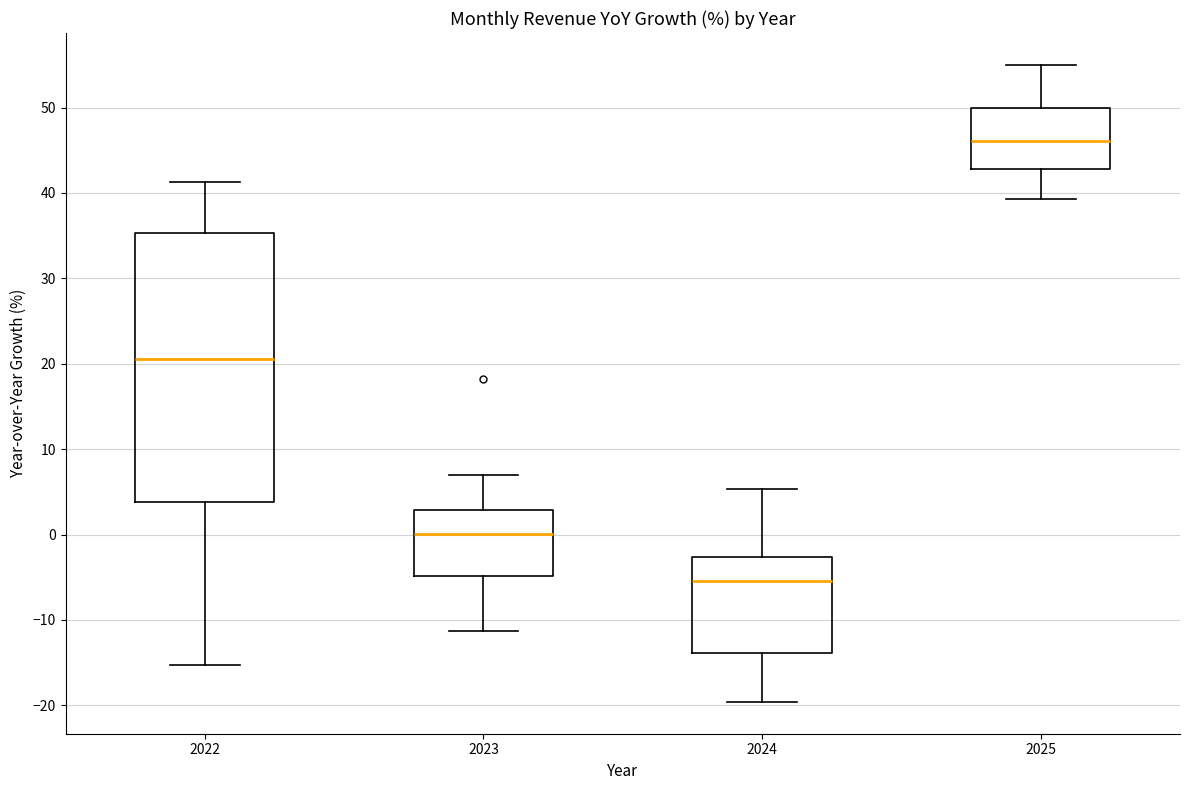

Reading left to right, read every box against the y-axis: the position of its median line, the range the box covers, and the ends of its whiskers. The values are not printed on the chart, so give them approximately, as read against the axis.

2022: median 21, box 4 to 35, whiskers -15 to 41
2023: median 0, box -5 to 3, whiskers -11 to 7
2024: median -5, box -14 to -3, whiskers -20 to 5
2025: median 46, box 43 to 50, whiskers 39 to 55